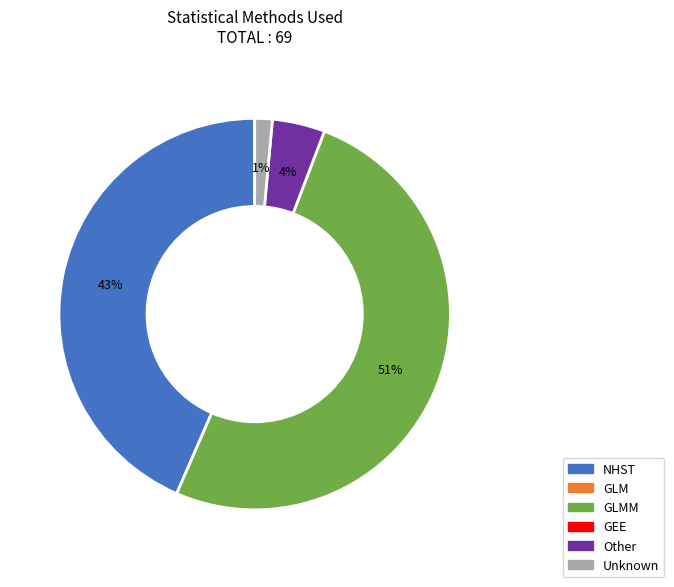

How many slices are in this pie chart?

4